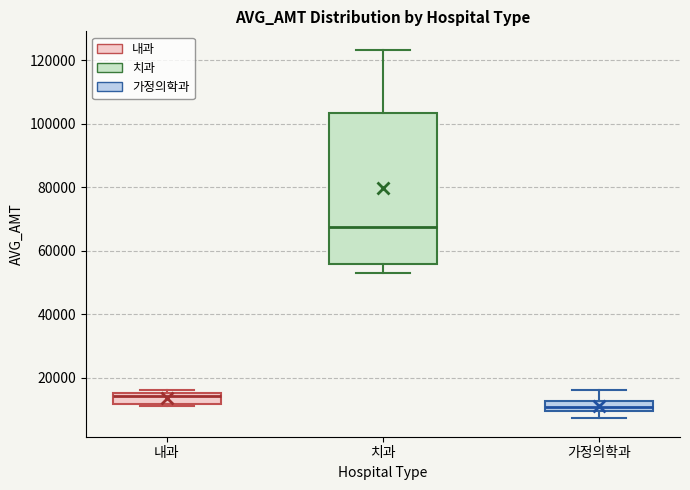

Where is the lower edge of the box for 치과 on the y-axis? The values are not printed on the chart, so give them approximately, as read against the axis.

56000